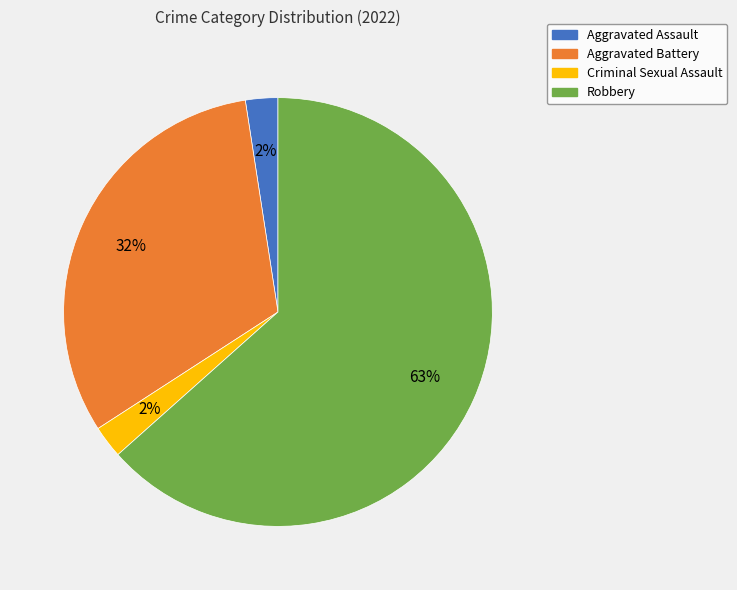

Approximately how many times larger is the value at Robbery compared to Aggravated Battery?

2.0